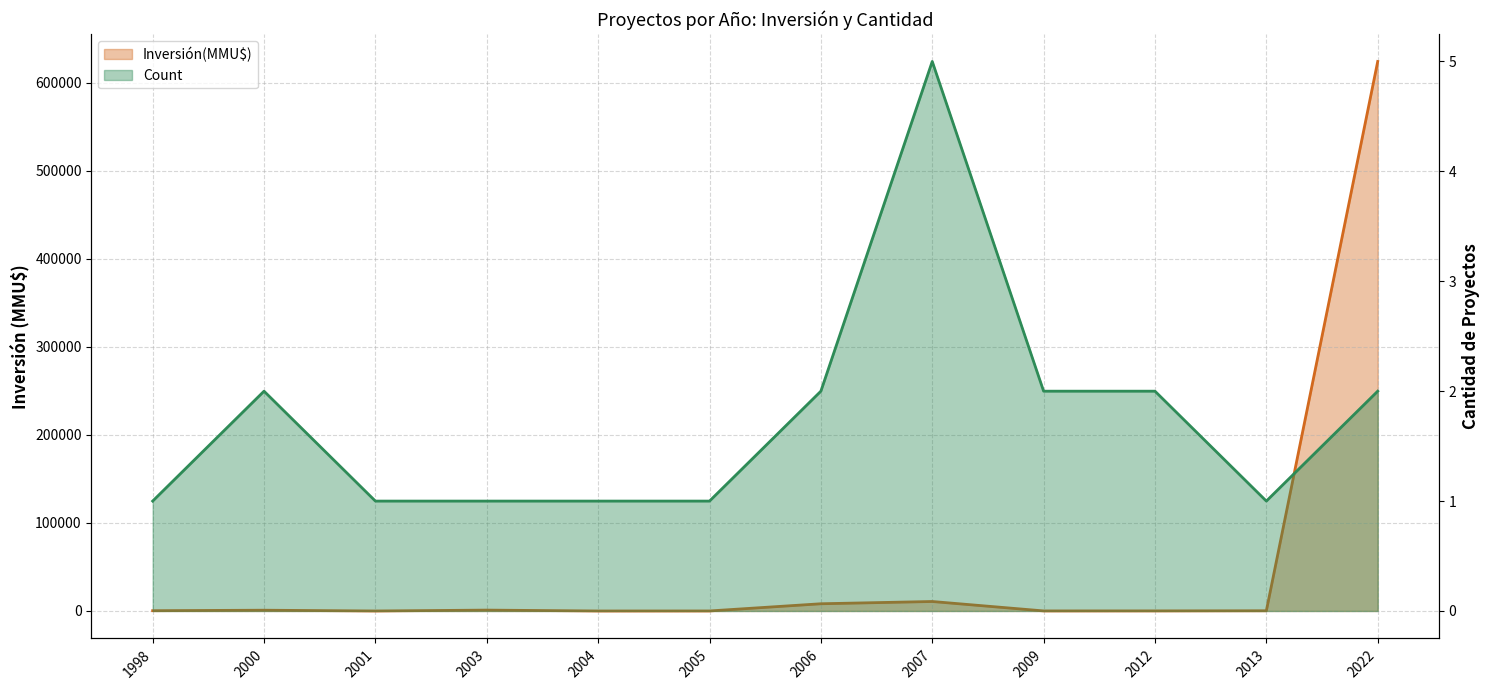

In Inversión(MMU$), how many points are lower than both neighbors (excluding endpoints)?

3